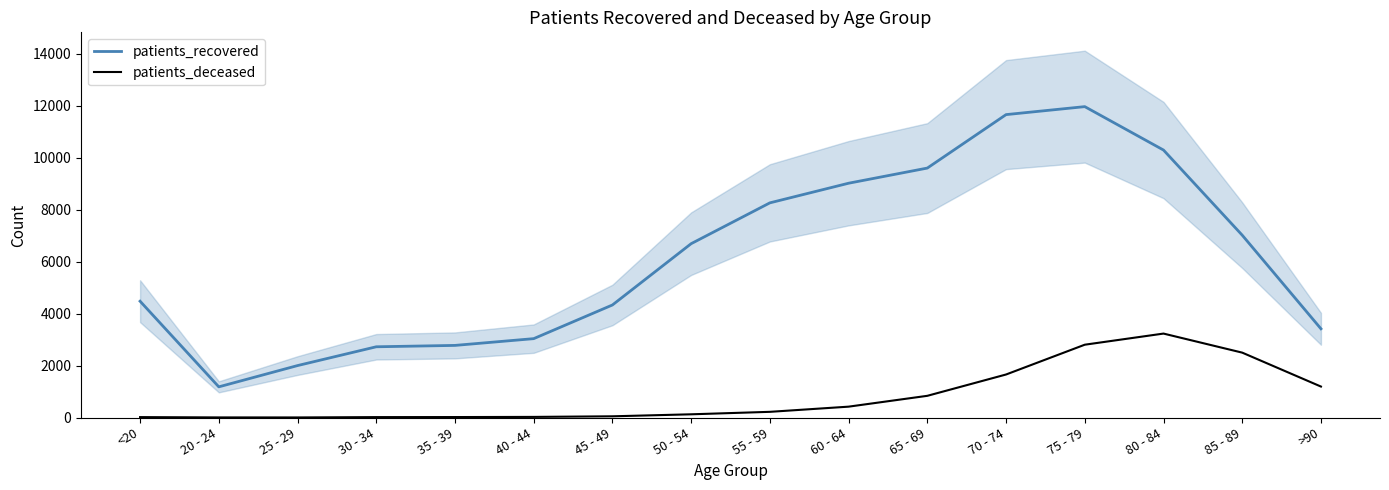

What is the highest value of the patients_deceased series?

3229